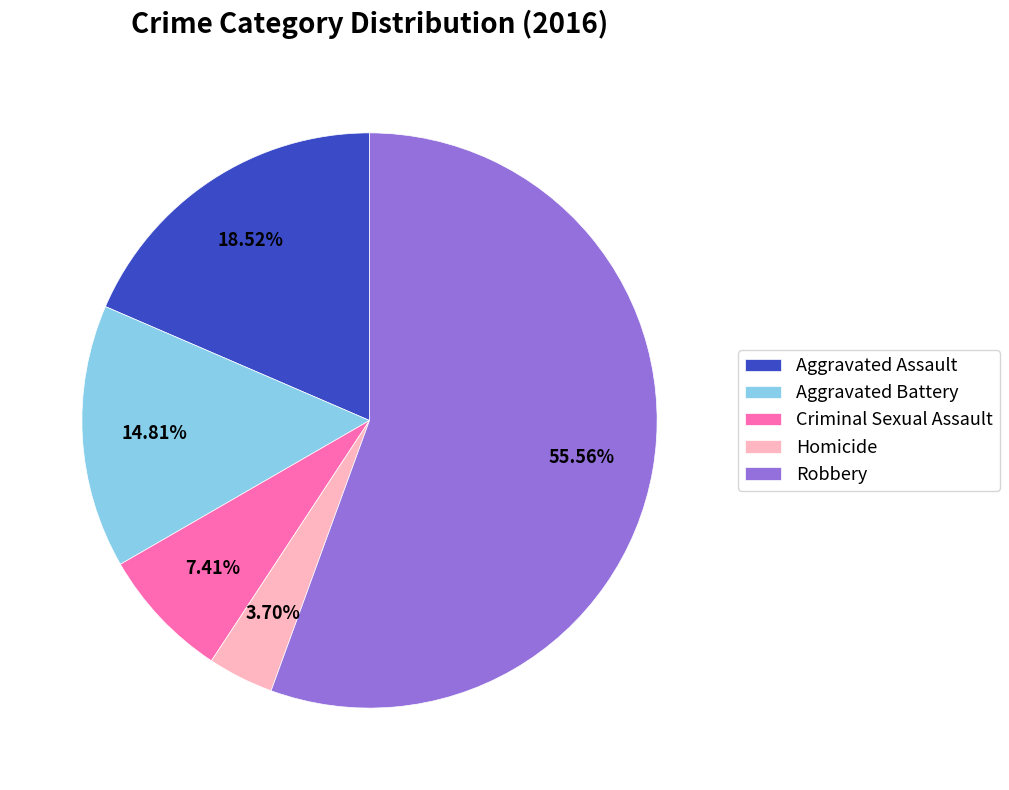

How many segments does this pie chart have?

5